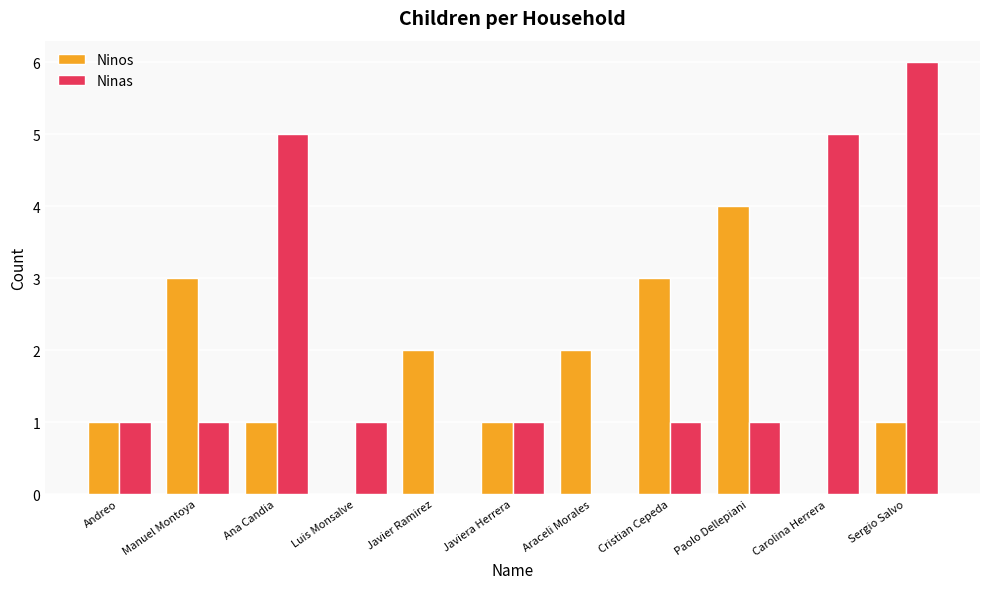

Which series has the largest range (max minus min)?

Ninas